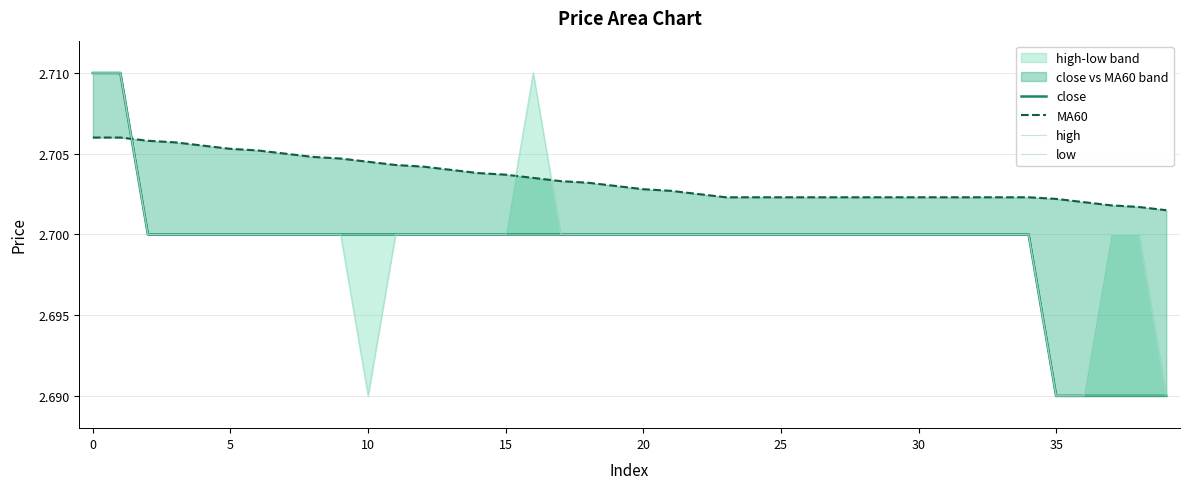

True or false: close and high intersect in this chart.

False